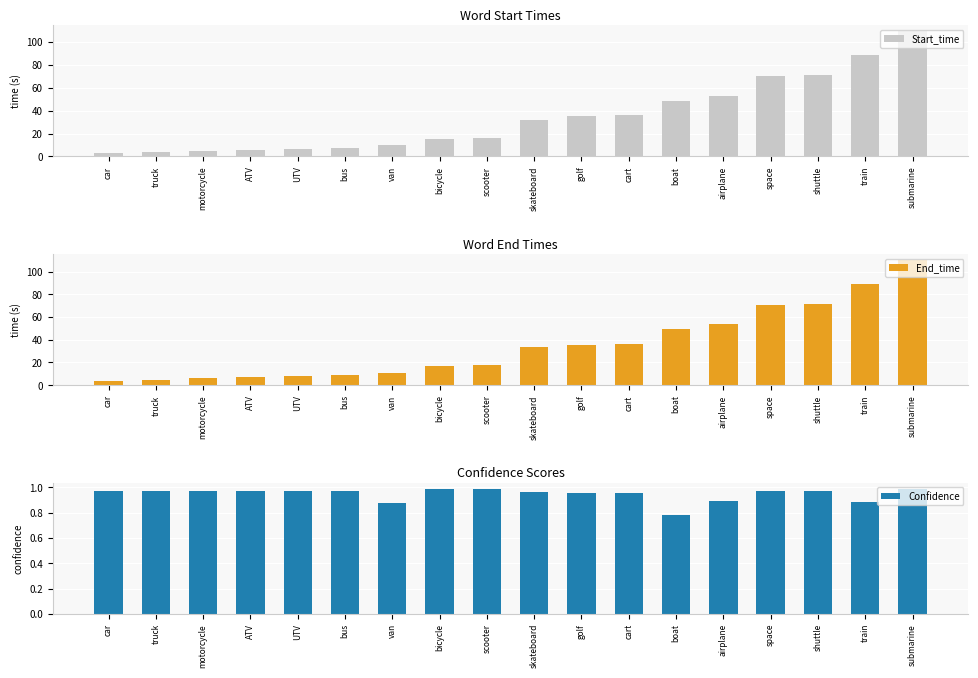

Reading left to right, what are all the values shown in this chart?

Start_time: 2.8	3.5	4.5	5.9	6.8	7.7	10.3	15.6	16.5	31.7	35.2	35.8	48.7	52.9	70.2	70.7	88.1	109.0
End_time: 3.5	4.5	5.9	6.8	7.7	9.1	11.0	16.5	17.6	33.5	35.8	36.3	49.3	53.8	70.7	71.1	88.9	110.0
Confidence: 1.0	1.0	1.0	1.0	1.0	1.0	0.9	1.0	1.0	1.0	1.0	1.0	0.8	0.9	1.0	1.0	0.9	1.0